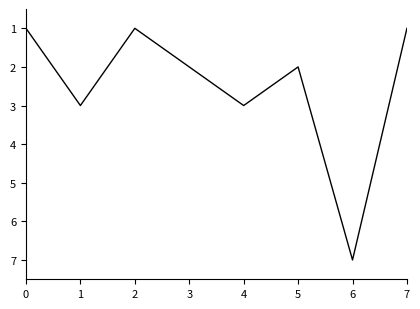

What is the change in value from 3 to 4?

+1